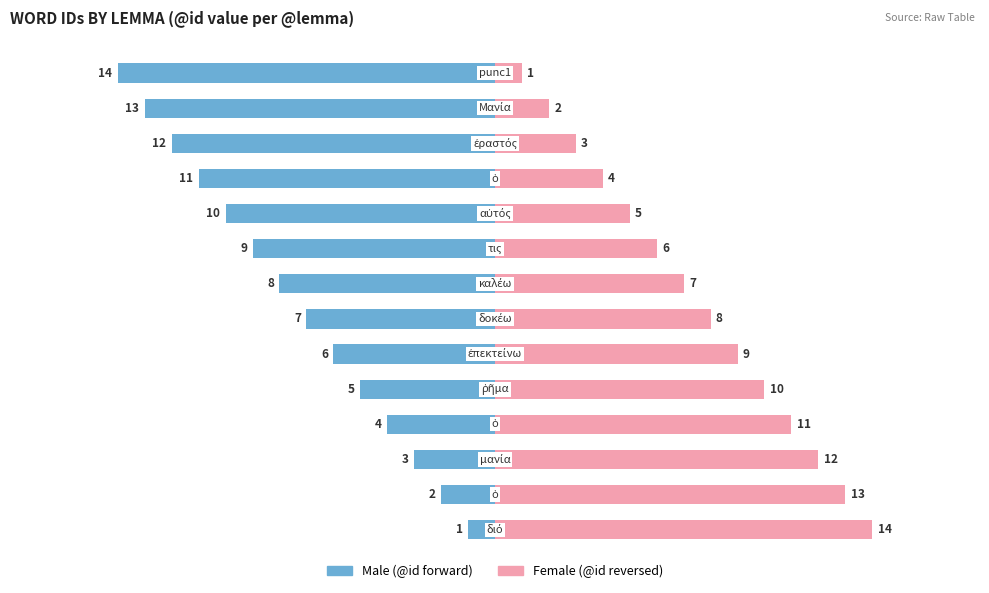

Reading left to right, transcribe all the data shown in this chart.

Male: -1	-2	-3	-4	-5	-6	-7	-8	-9	-10	-11	-12	-13	-14
Female: 14	13	12	11	10	9	8	7	6	5	4	3	2	1